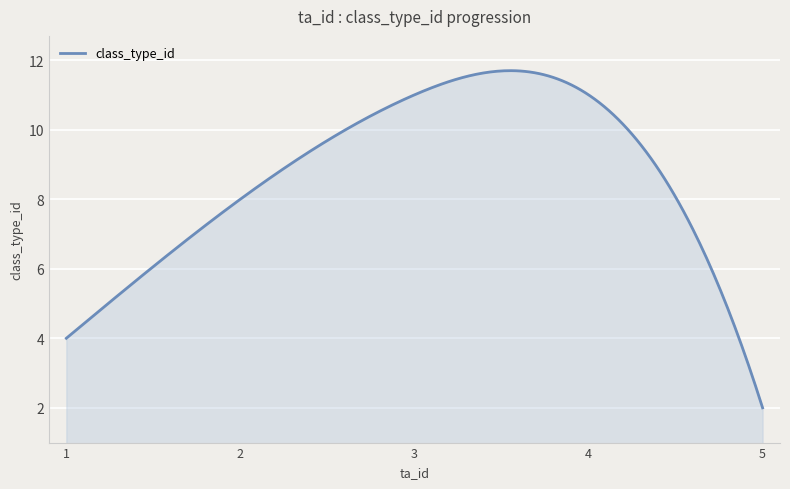

What is the greatest value displayed?

11.7